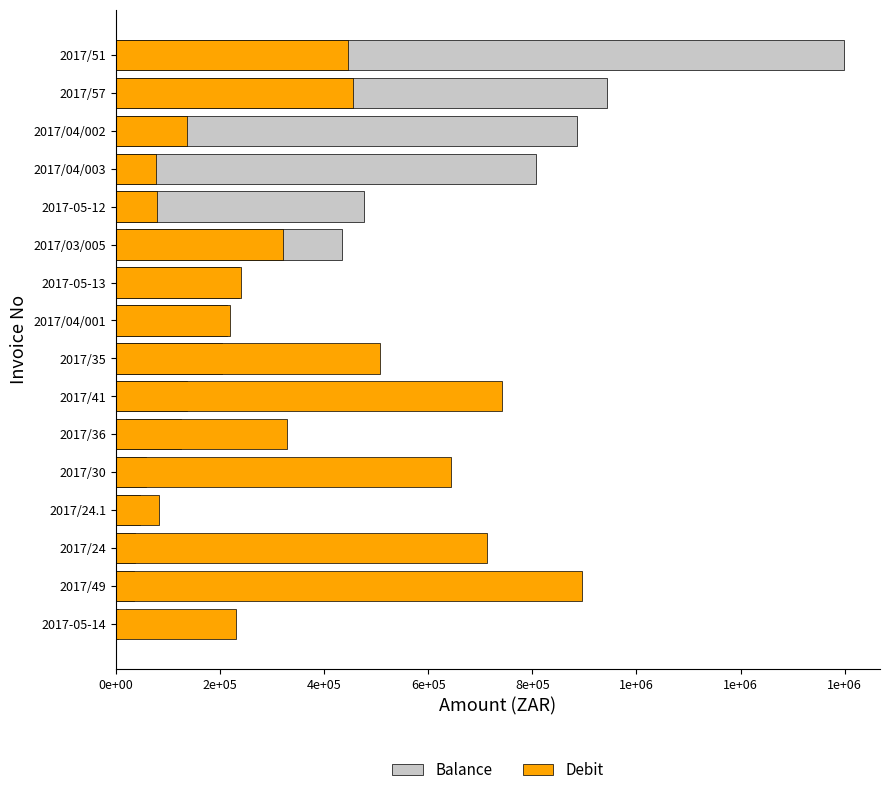

The Balance series shows 801462.1 at 2017-05-12. True or false?

False